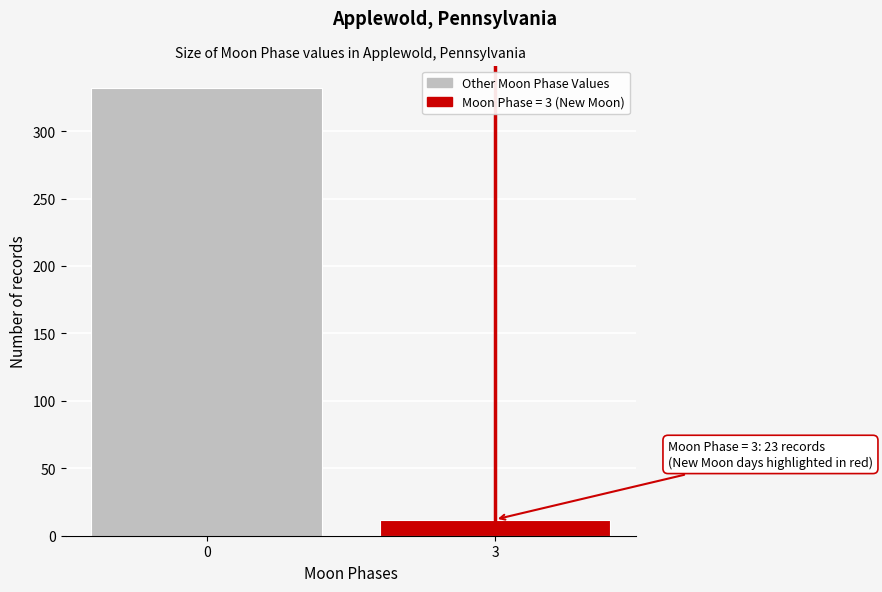

Reading right to left, transcribe all the data shown in this chart.

3=12	0=332